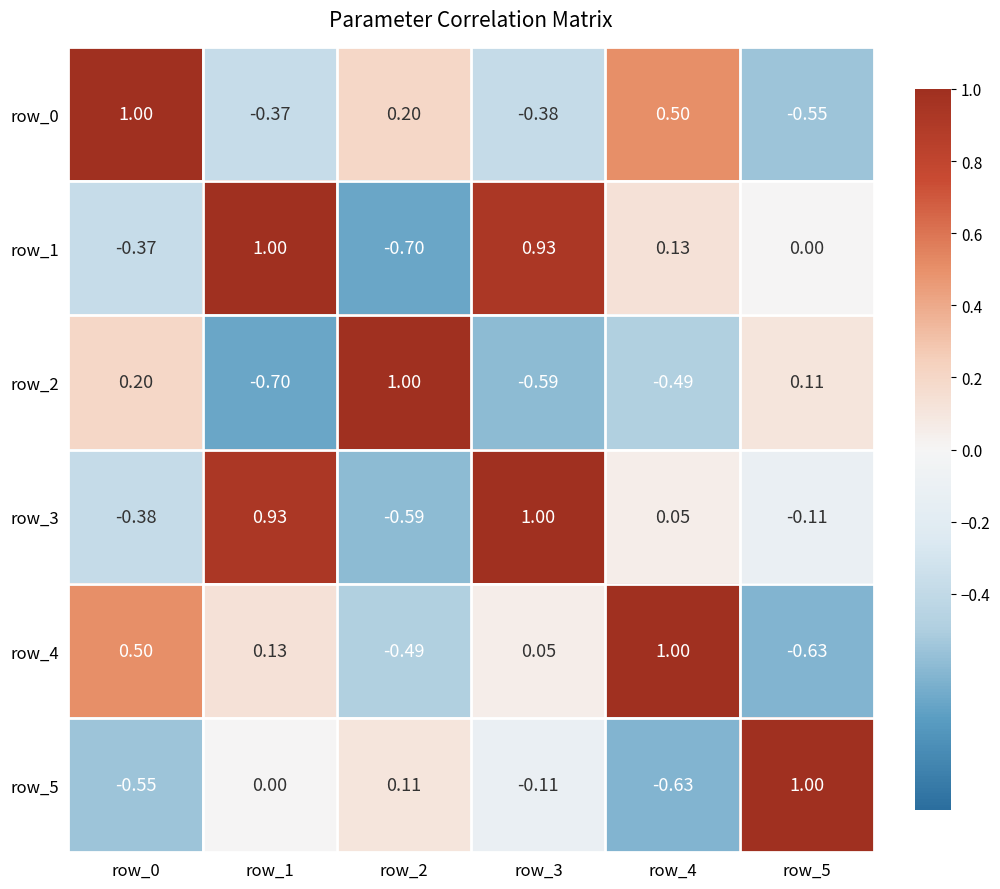

True or false: row_4 has a value of 1.0 at row_4.

True